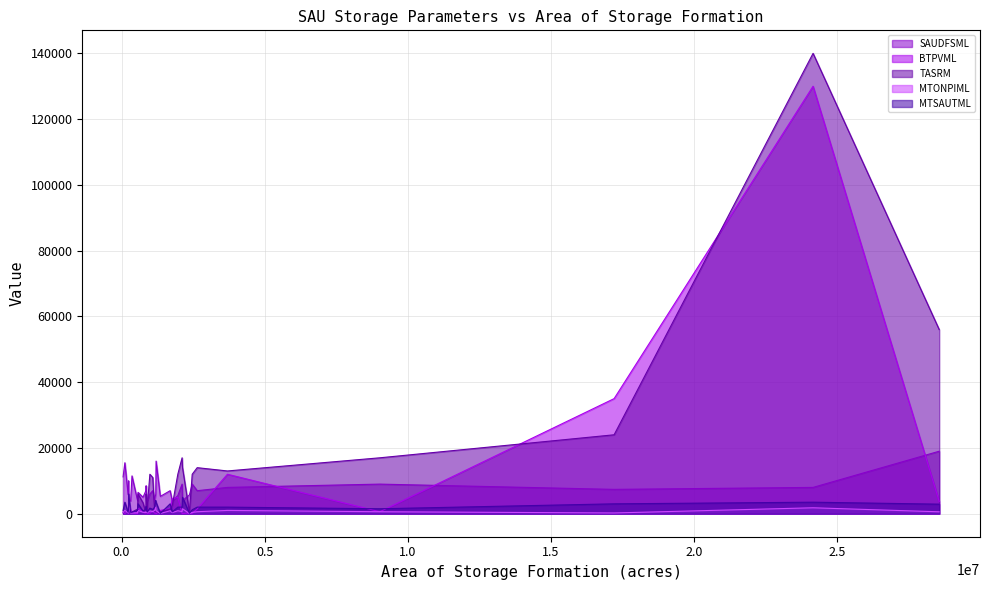

The MTSAUTML series shows 1949 at 2469000. True or false?

False